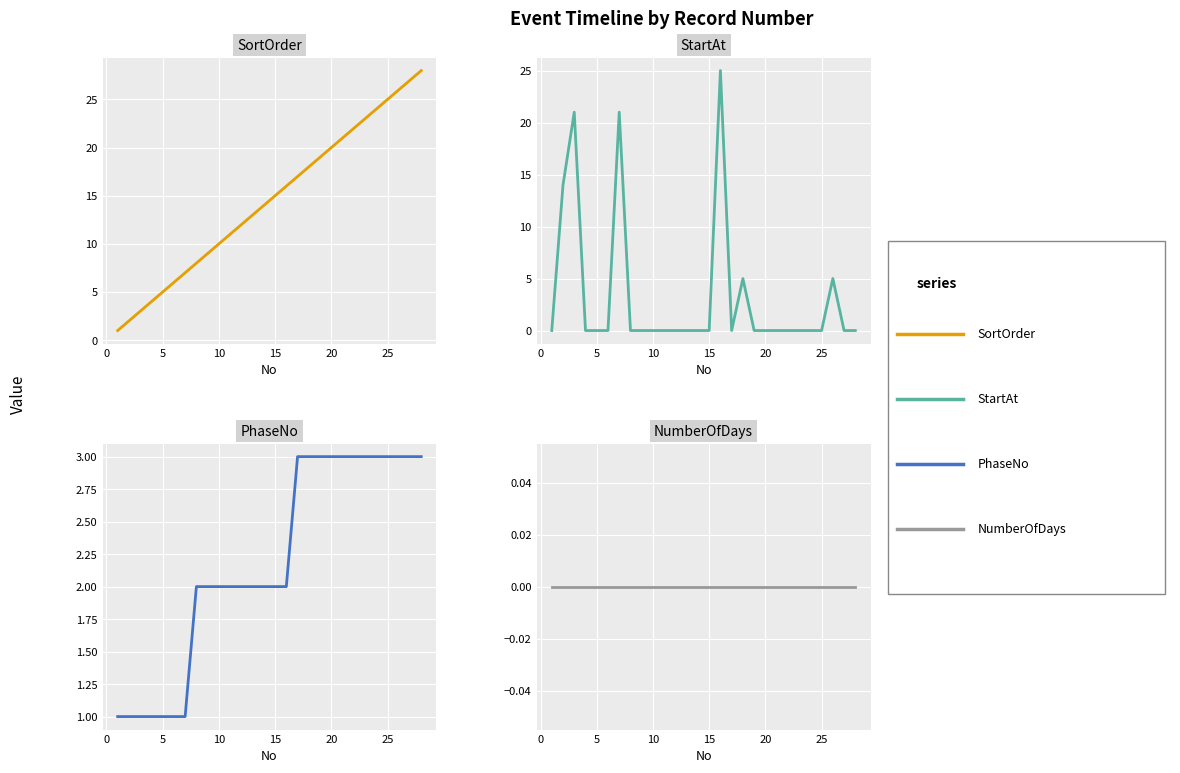

True or false: PhaseNo and StartAt intersect in this chart.

True